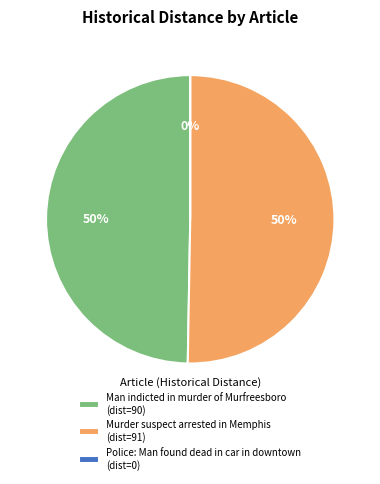

Which has a higher value, Man indicted in murder of Murfreesboro or Murder suspect arrested in Memphis?

Murder suspect arrested in Memphis